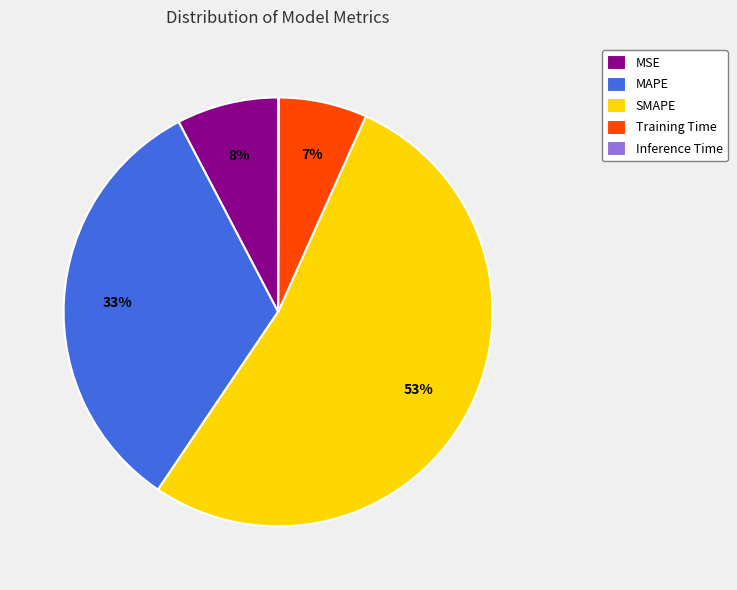

Does SMAPE represent more than half of the total?

Yes